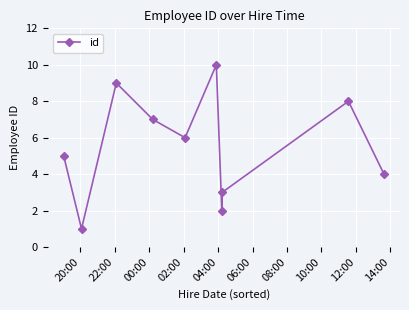

What is the average value?

6